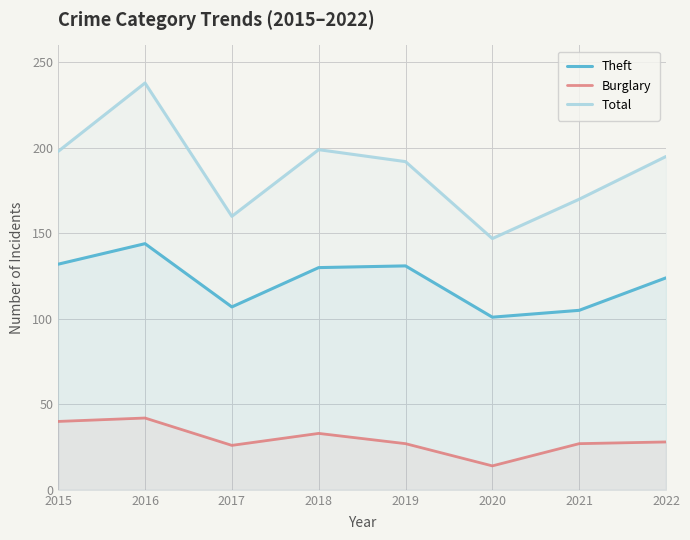

Reading right to left, transcribe all the data shown in this chart.

Theft: 2022=124	2021=105	2020=101	2019=131	2018=130	2017=107	2016=144	2015=132
Burglary: 2022=28	2021=27	2020=14	2019=27	2018=33	2017=26	2016=42	2015=40
Total: 2022=195	2021=170	2020=147	2019=192	2018=199	2017=160	2016=238	2015=198